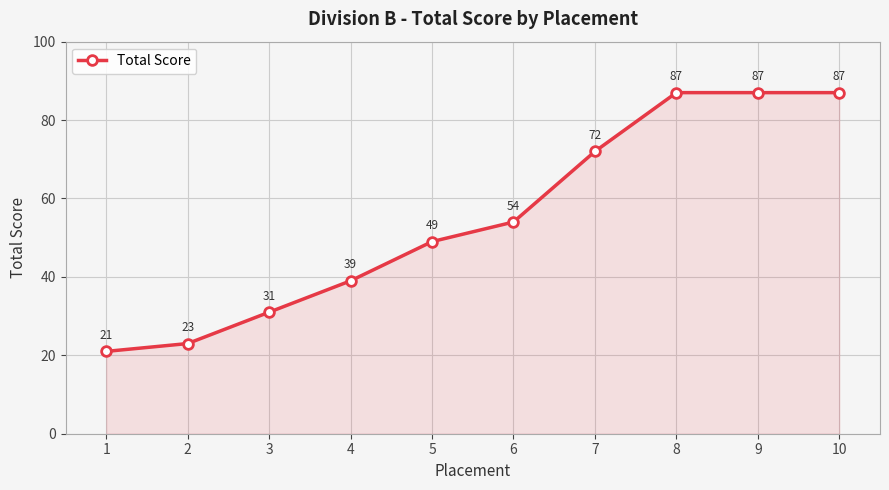

At which label is the value closest to 54?

6